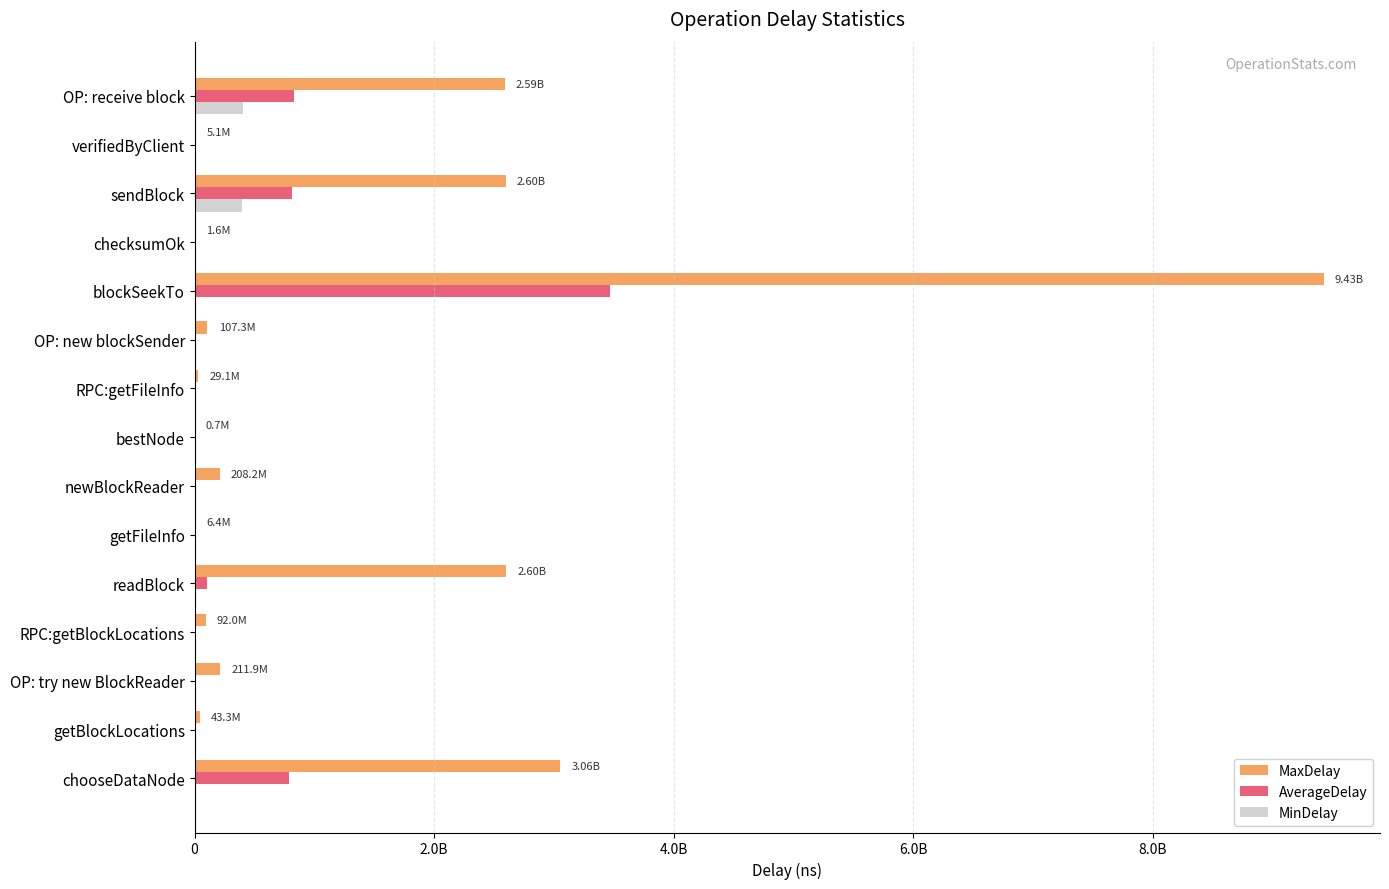

What are all the series names shown in the legend?

MaxDelay, AverageDelay, MinDelay